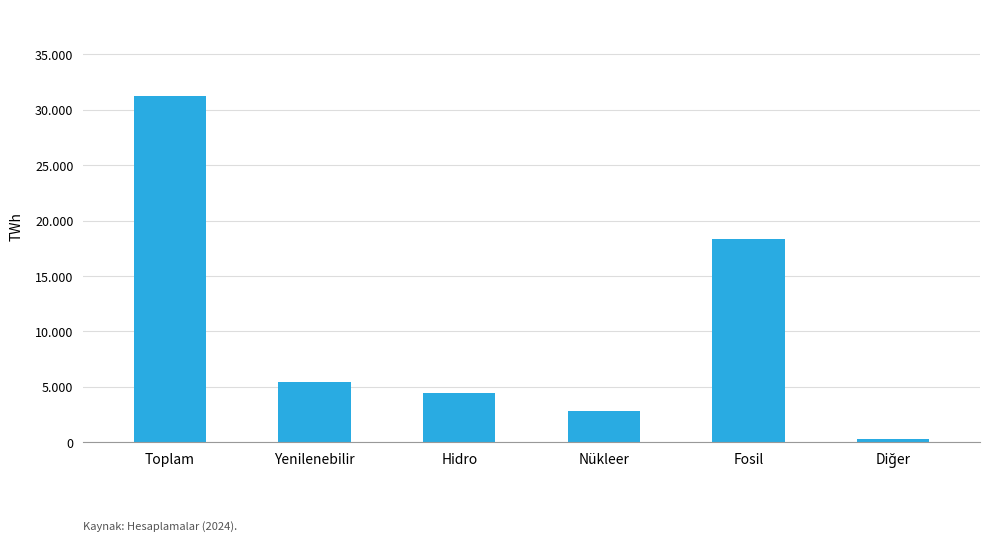

Does the chart contain any negative values?

No